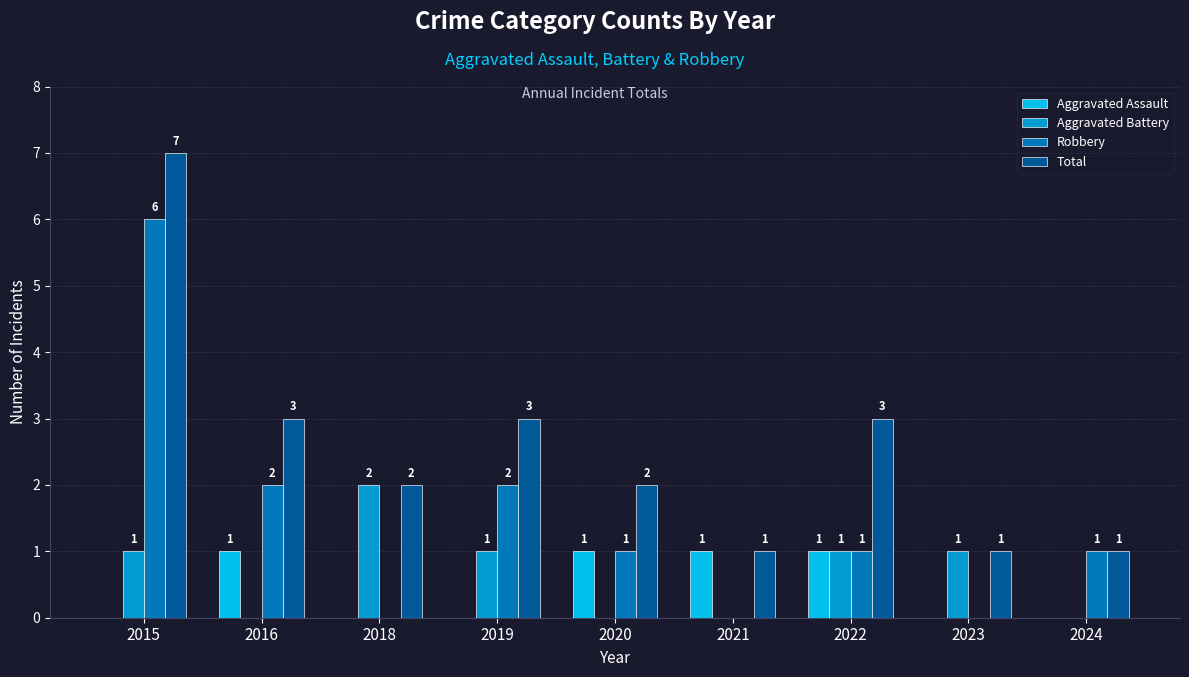

How many groups of bars are there?

9